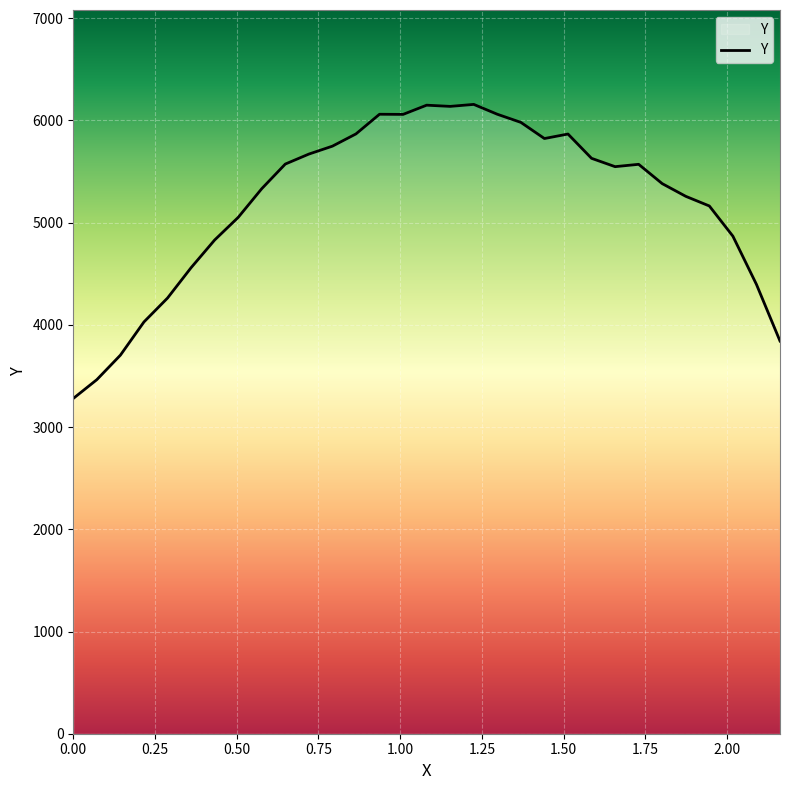

What is the difference between the maximum and minimum values?

2877.2